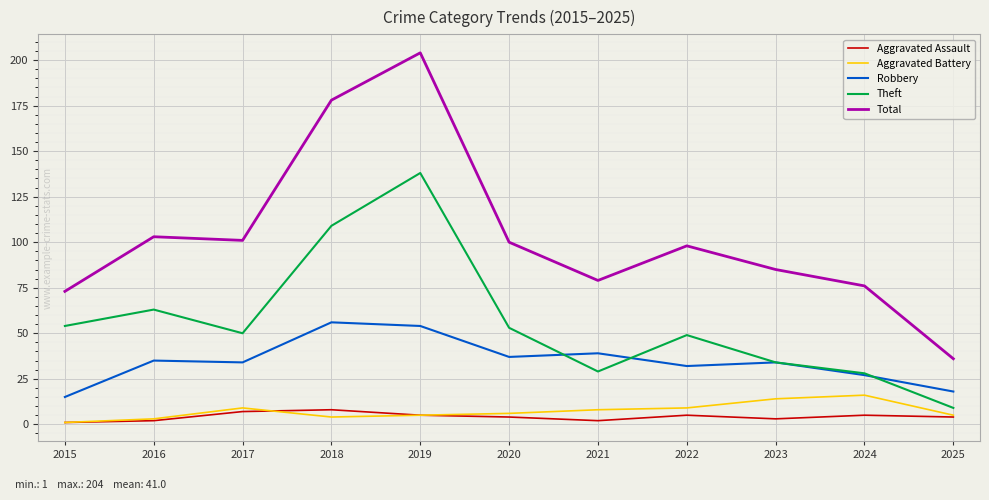

What is the average value of the Aggravated Assault series?

4